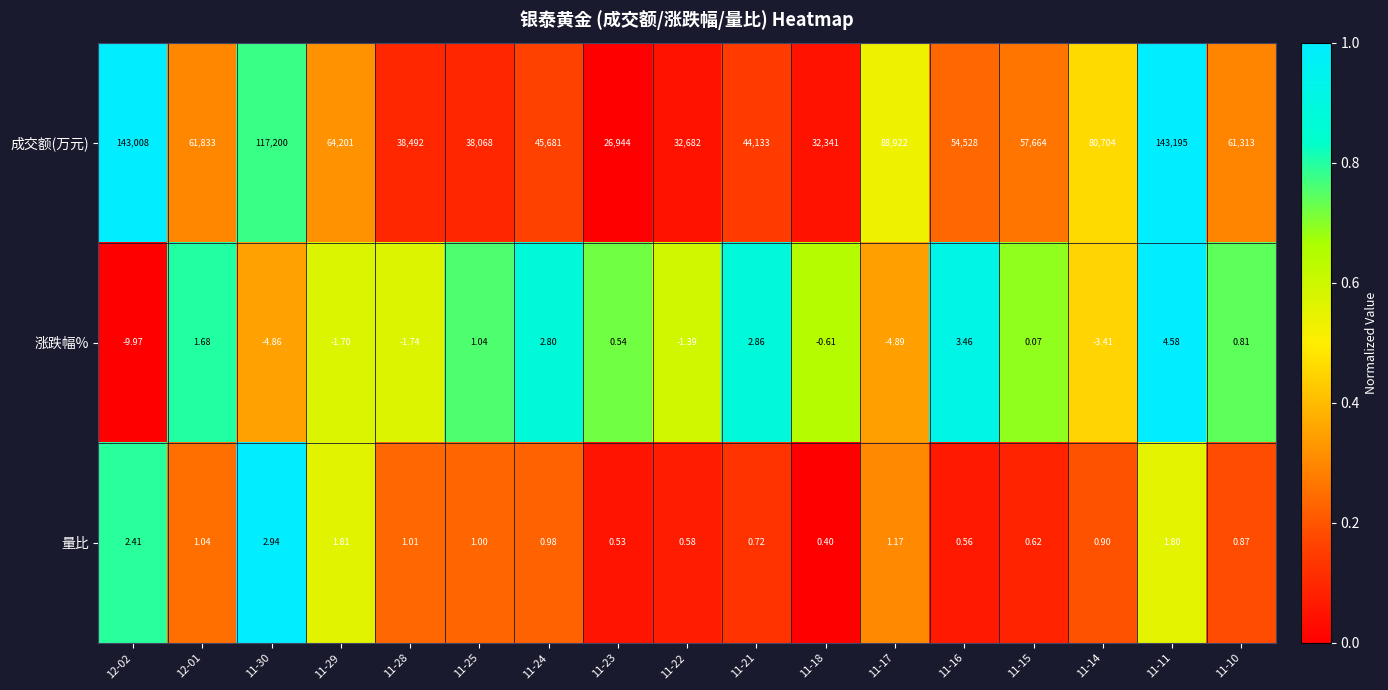

How many series are shown in this chart?

3